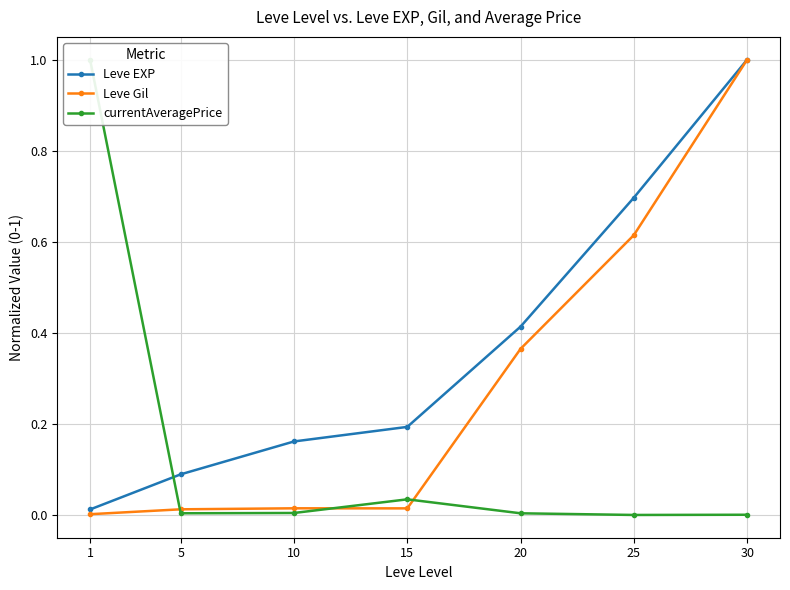

What is the highest value of the Leve EXP series?

1.0